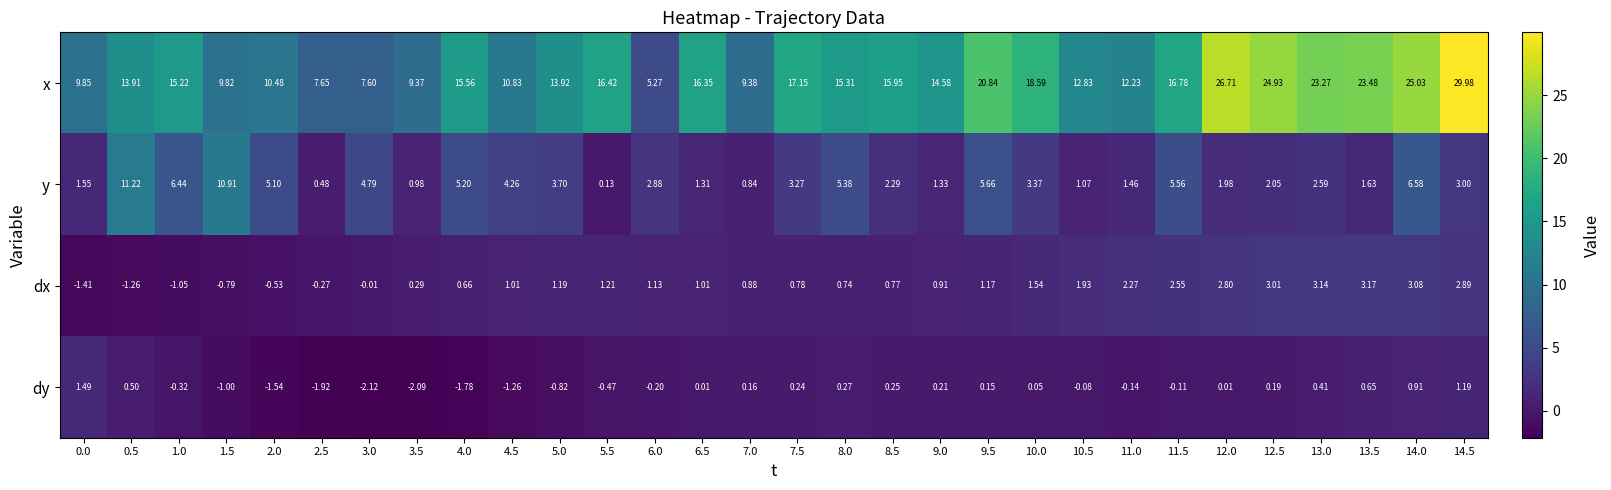

List the series in order of their peak value, highest first.

x, y, dx, dy